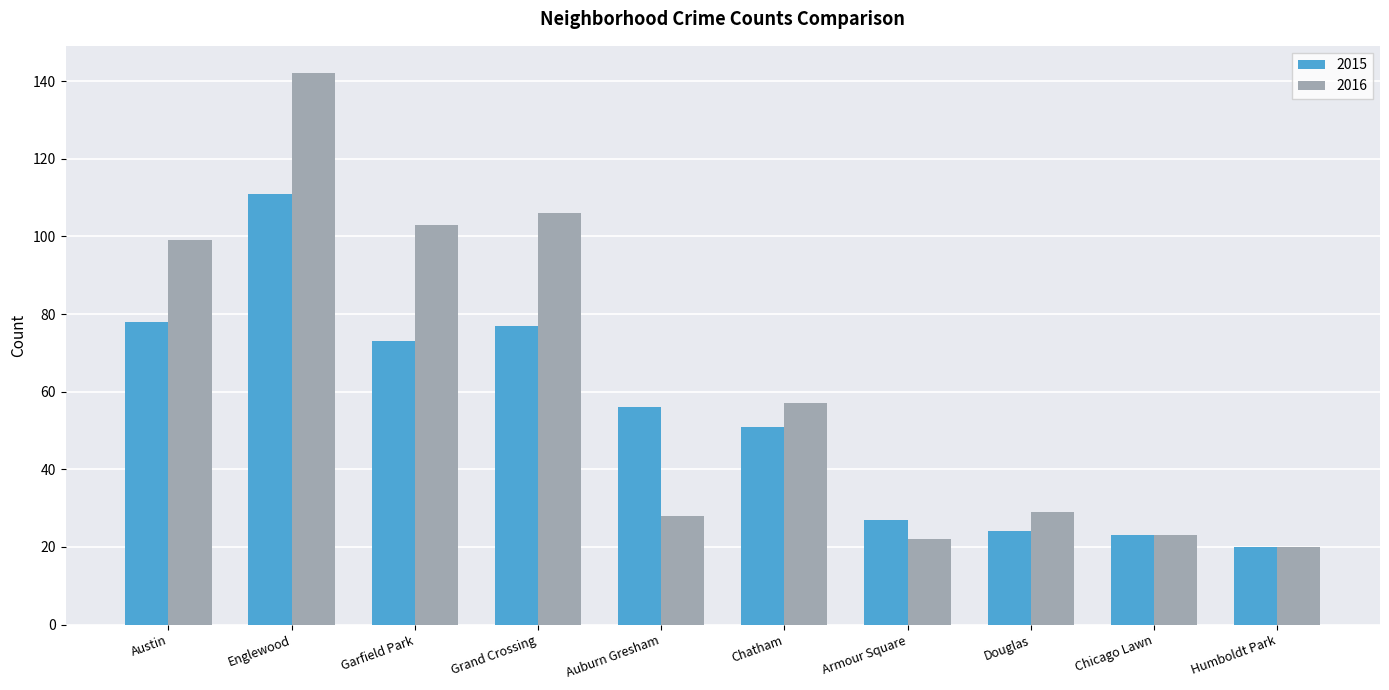

Read the 2015 value at Chicago Lawn.

23